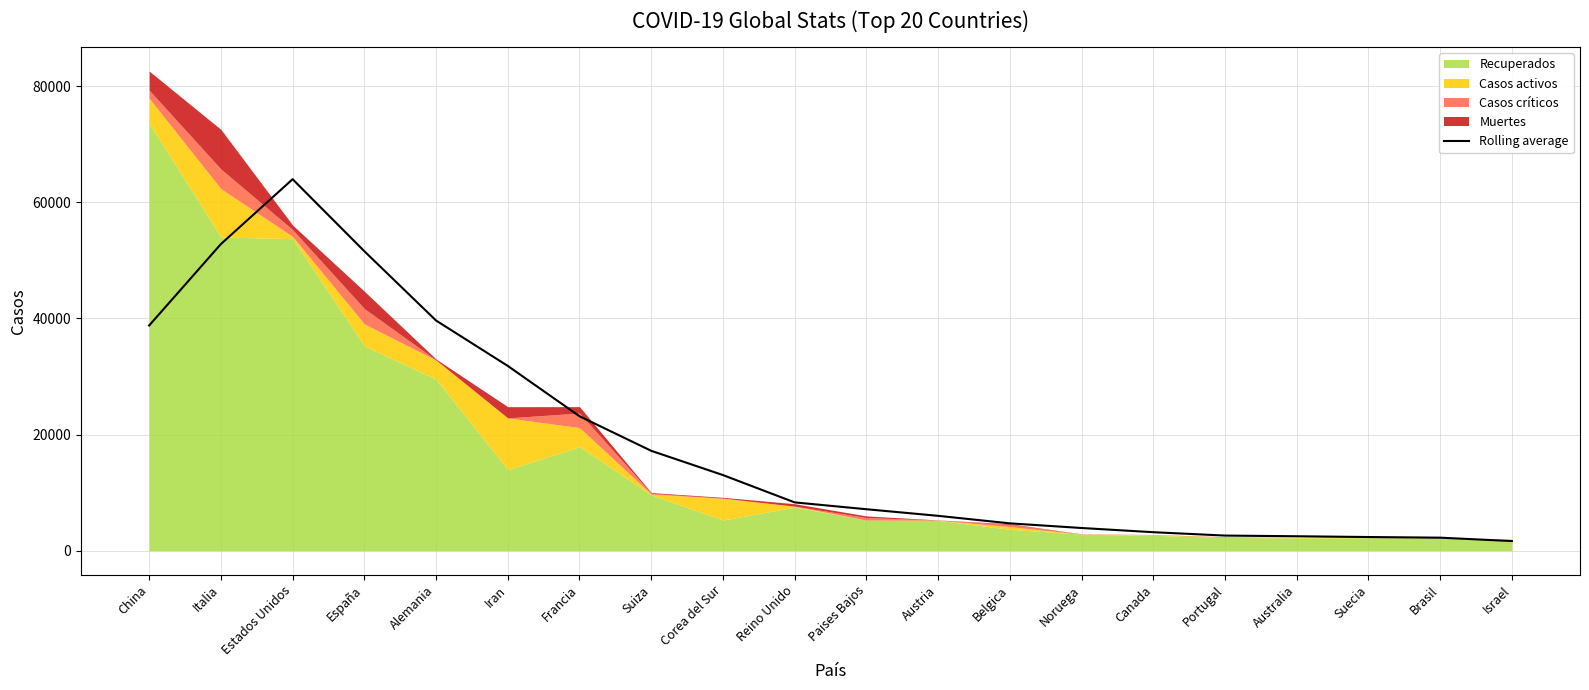

What is the label of the 5th point from the left?

Alemania